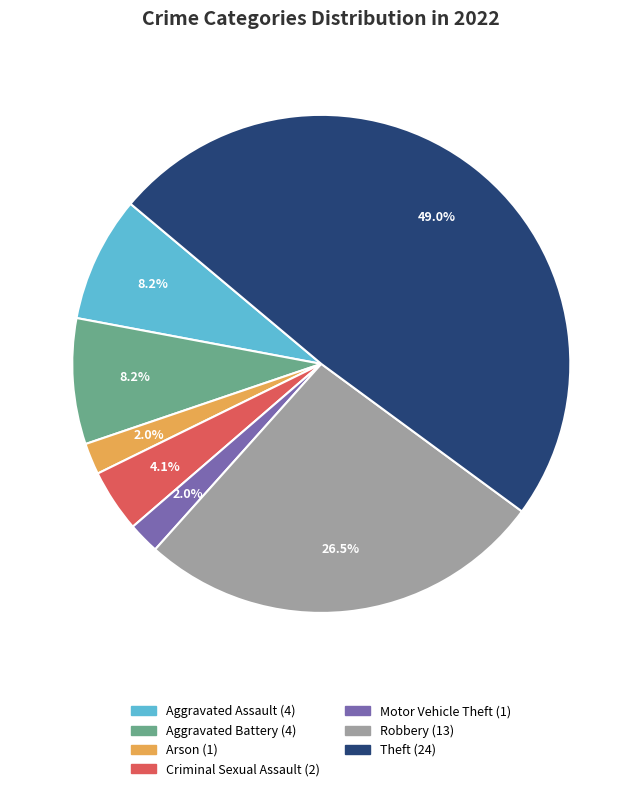

Is there any slice that represents more than half of the pie?

No